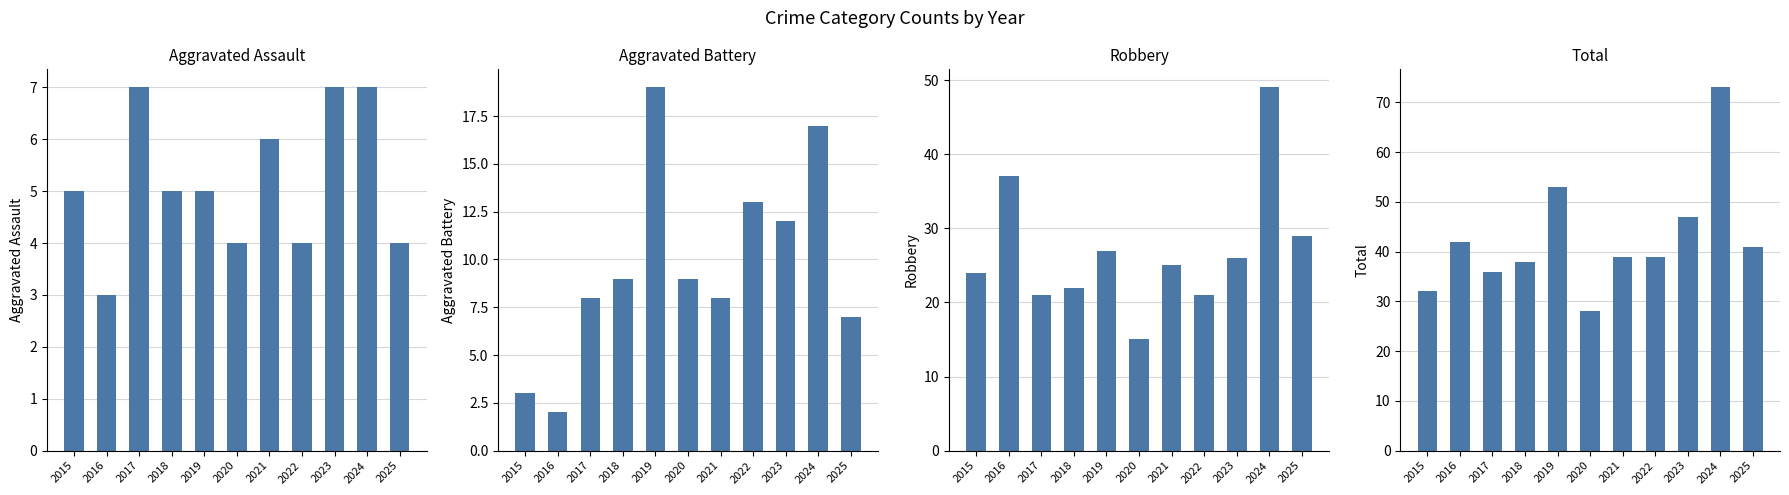

Count the number of data series in this chart.

4